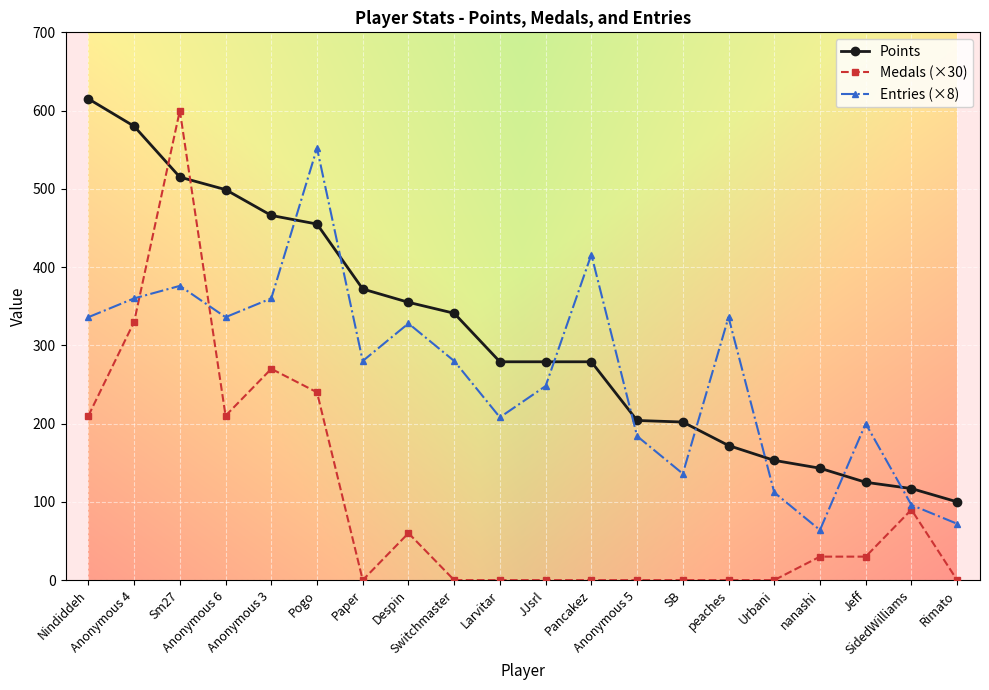

Which series has the widest spread of values?

Medals (×30)